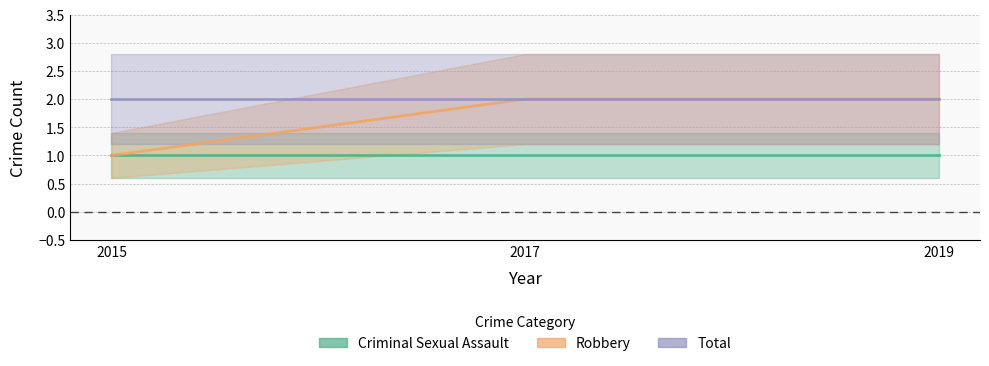

Between 2015 and 2017, which series saw the biggest shift?

Robbery